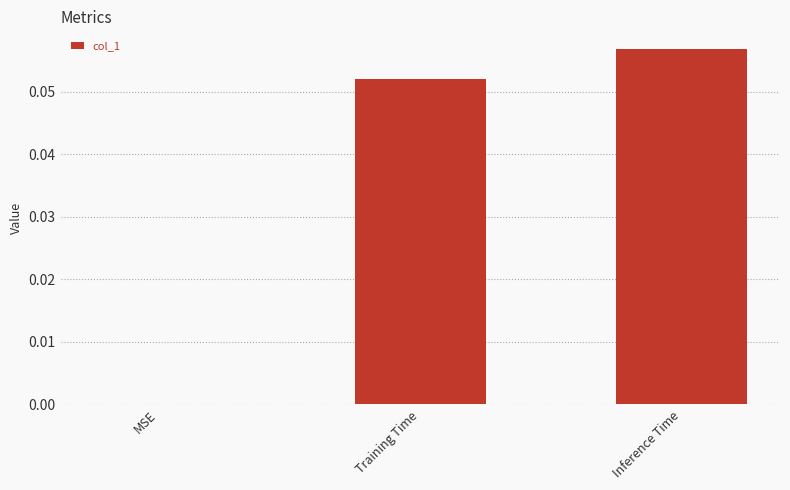

At which category does the chart reach its peak across all series?

Inference Time